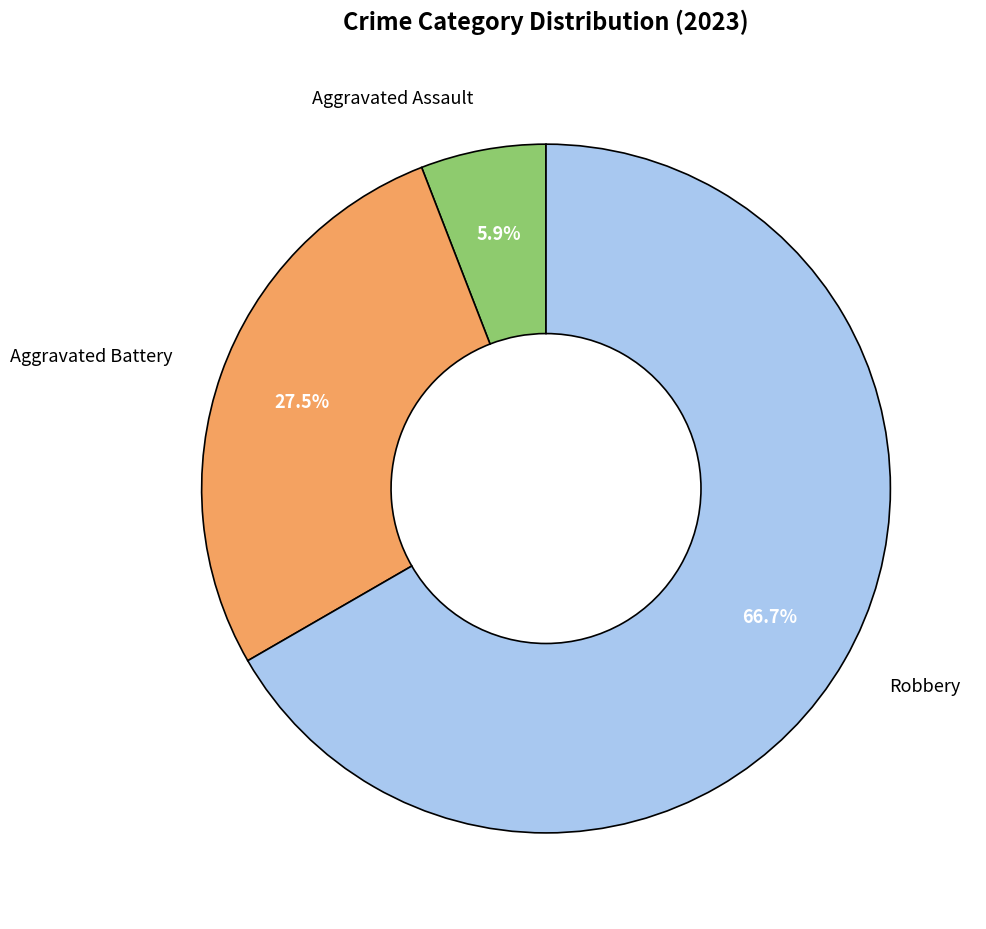

Is there any slice that represents more than half of the pie?

Yes